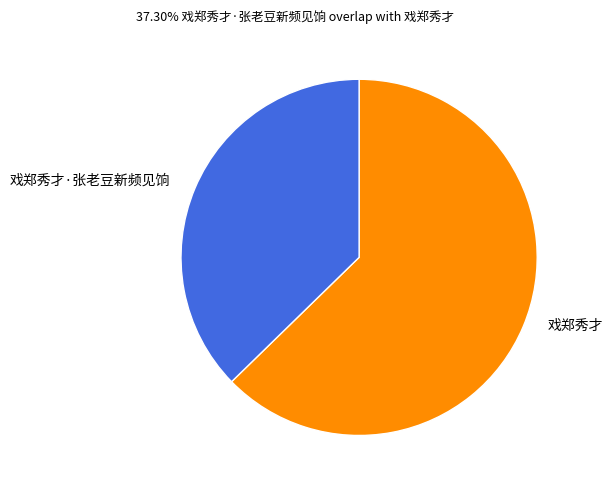

The 戏郑秀才 slice represents 63% of the pie. True or false?

True